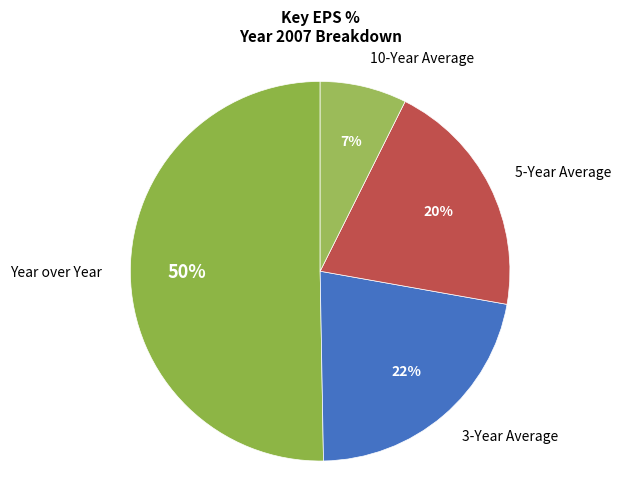

How many slices are in this pie chart?

4